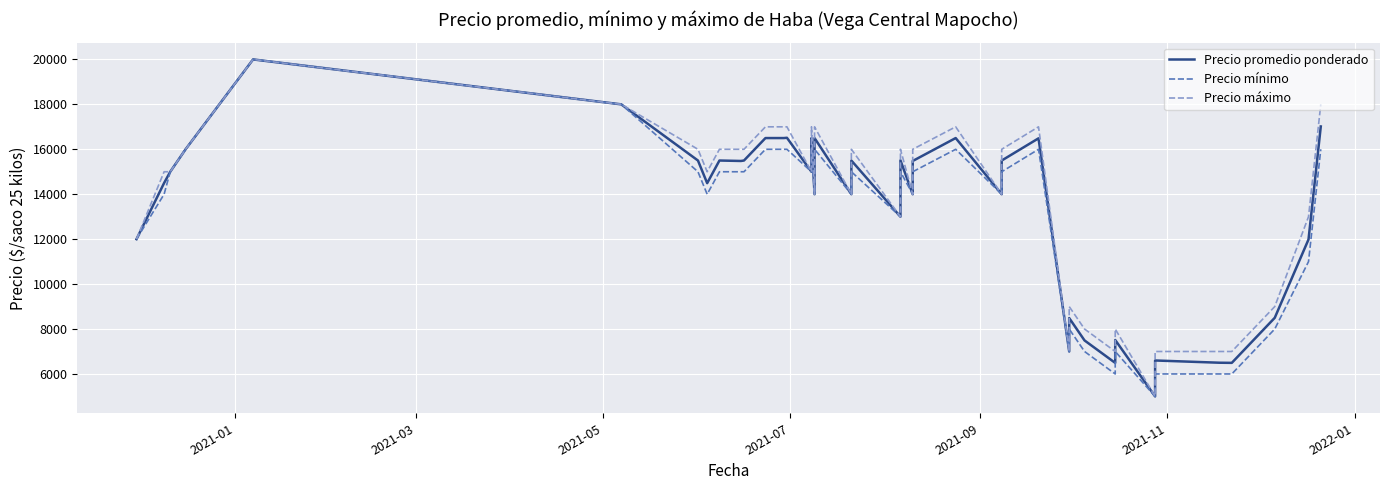

Rank the series by their average value, from lowest to highest.

Precio mínimo, Precio promedio ponderado, Precio máximo